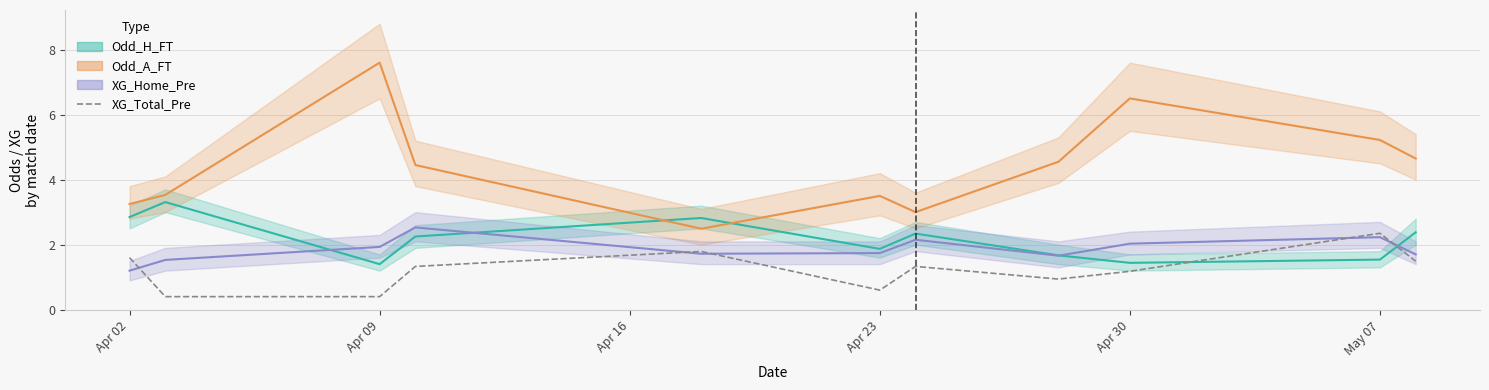

Between which two adjacent categories do XG_Home_Pre and XG_Total_Pre first intersect?

Apr 02 and Apr 09